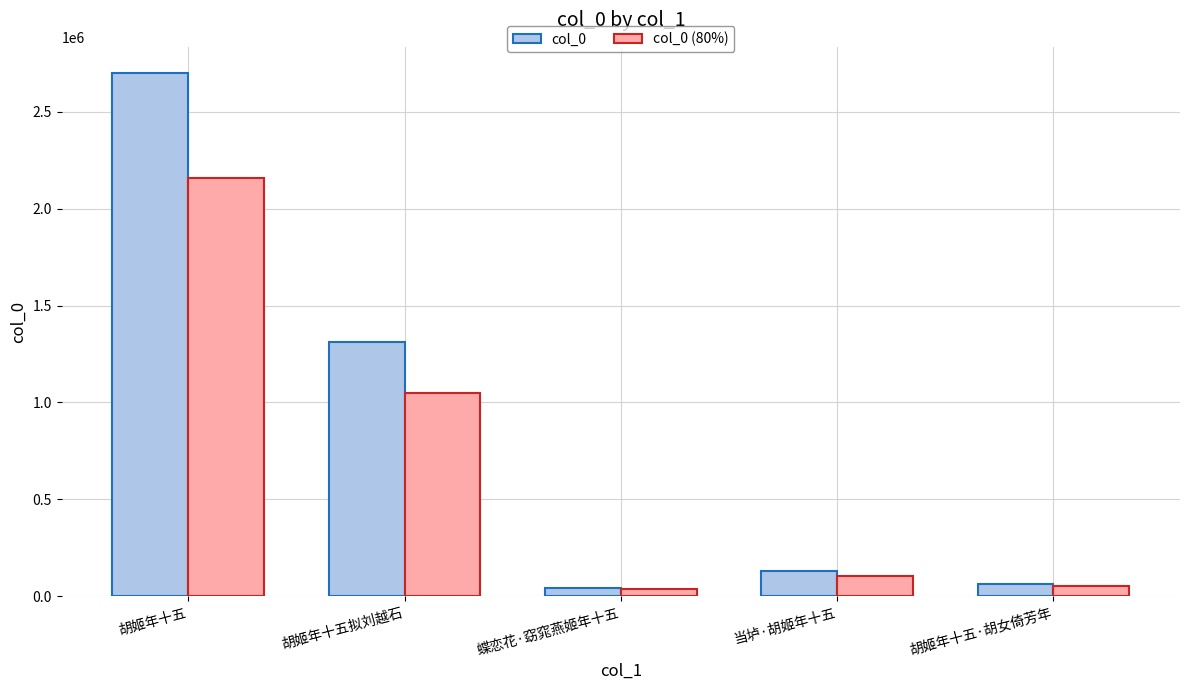

List the series in order of their peak value, lowest first.

col_0 (80%), col_0